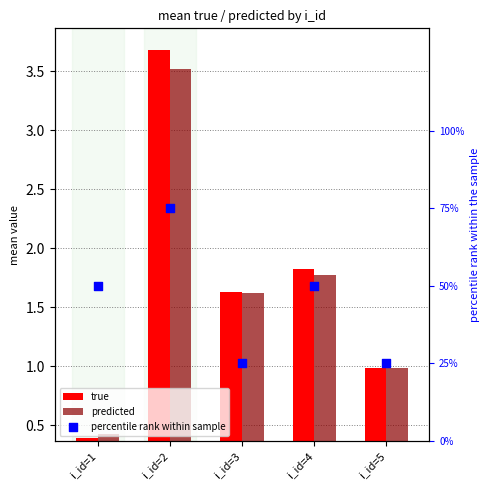

What are all the series names shown in the legend?

true, predicted, percentile rank within sample